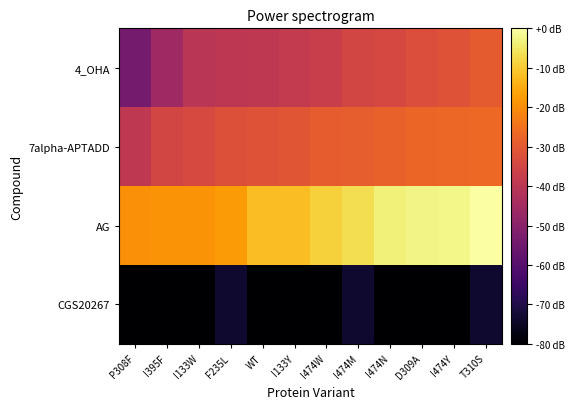

Reading left to right, what are all the values shown in this chart?

4_OHA: P308F=-2.0	I395F=-1.6	I133W=-1.3	F235L=-1.2	WT=-1.2	I133Y=-1.2	I474W=-1.1	I474M=-1.0	I474N=-1.0	D309A=-0.9	I474Y=-0.8	T310S=-0.7
7alpha-APTADD: P308F=-1.2	I395F=-1.0	I133W=-0.9	F235L=-0.8	WT=-0.8	I133Y=-0.8	I474W=-0.7	I474M=-0.7	I474N=-0.6	D309A=-0.6	I474Y=-0.6	T310S=-0.6
AG: P308F=-0.2	I395F=-0.1	I133W=-0.1	F235L=-0.1	WT=0.2	I133Y=0.2	I474W=0.4	I474M=0.5	I474N=0.7	D309A=0.7	I474Y=0.7	T310S=0.9
CGS20267: P308F=-3.4	I395F=-3.4	I133W=-3.4	F235L=-3.0	WT=-3.4	I133Y=-3.4	I474W=-3.4	I474M=-3.0	I474N=-3.4	D309A=-3.4	I474Y=-3.4	T310S=-3.0